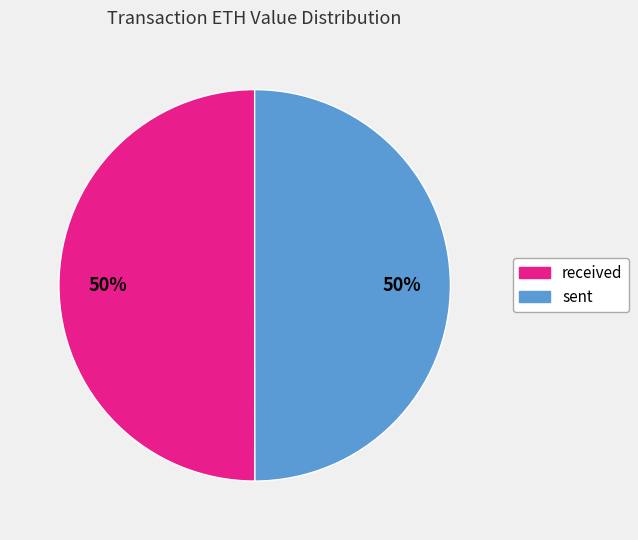

To the nearest percent, what is the combined percentage of sent and received?

100%